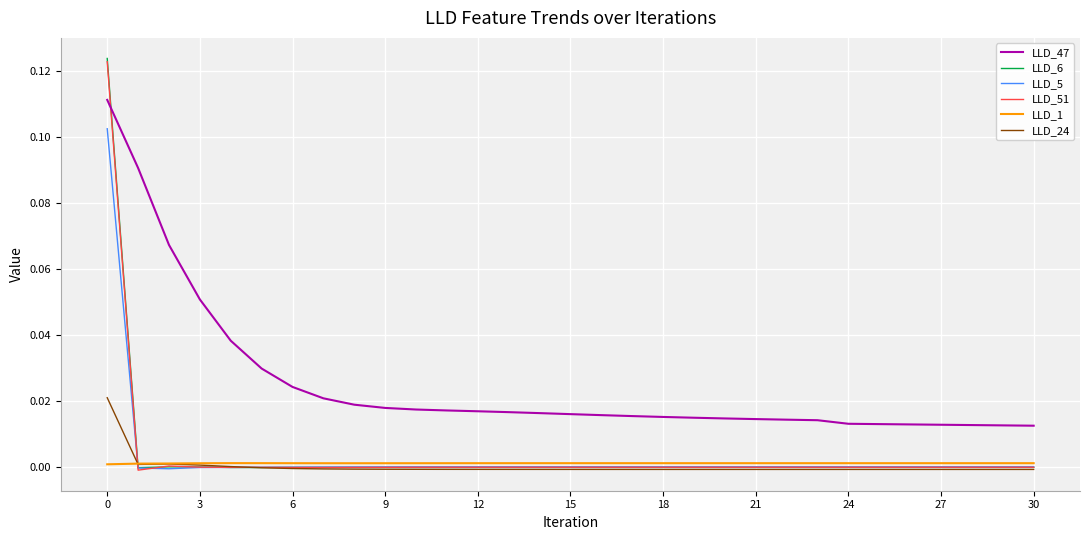

True or false: LLD_47 and LLD_1 cross at least once.

False